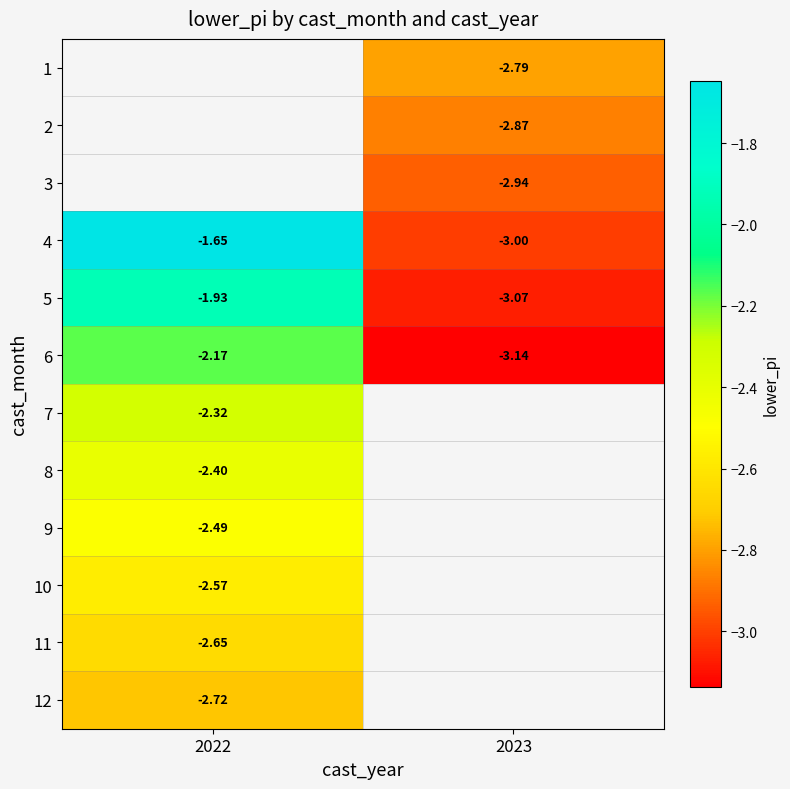

How many categories are shown in the chart?

2